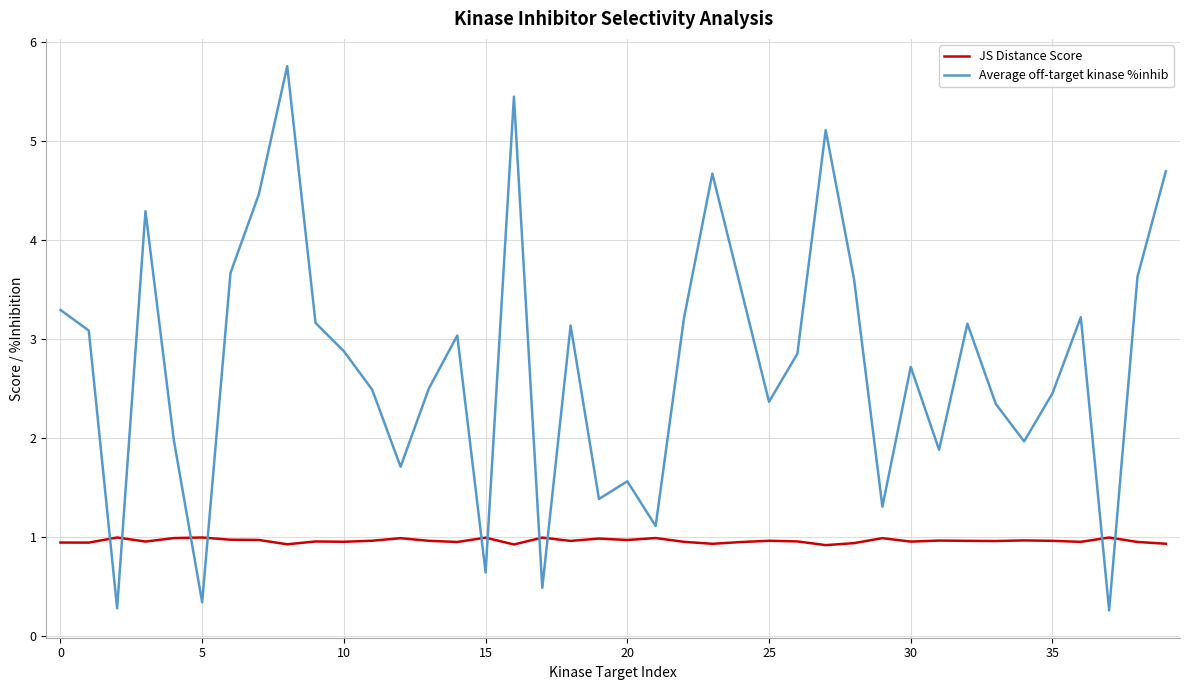

How many interior local peaks does the Average off-target kinase %inhib series have?

11